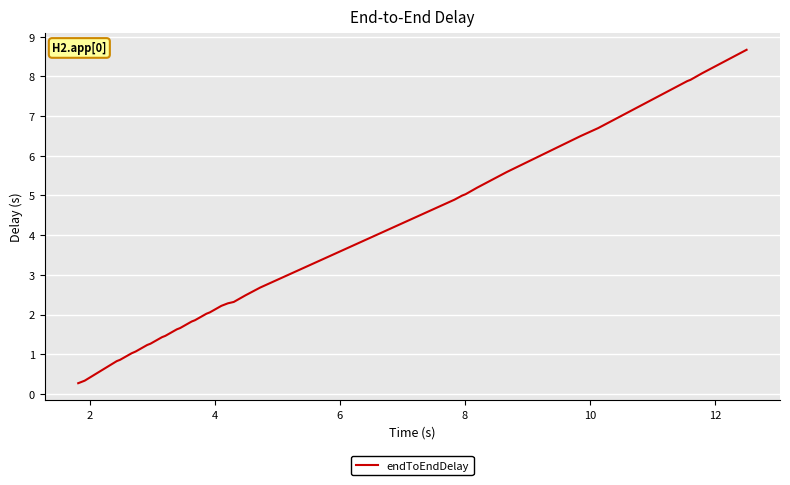

What is the minimum value shown in the chart?

0.3